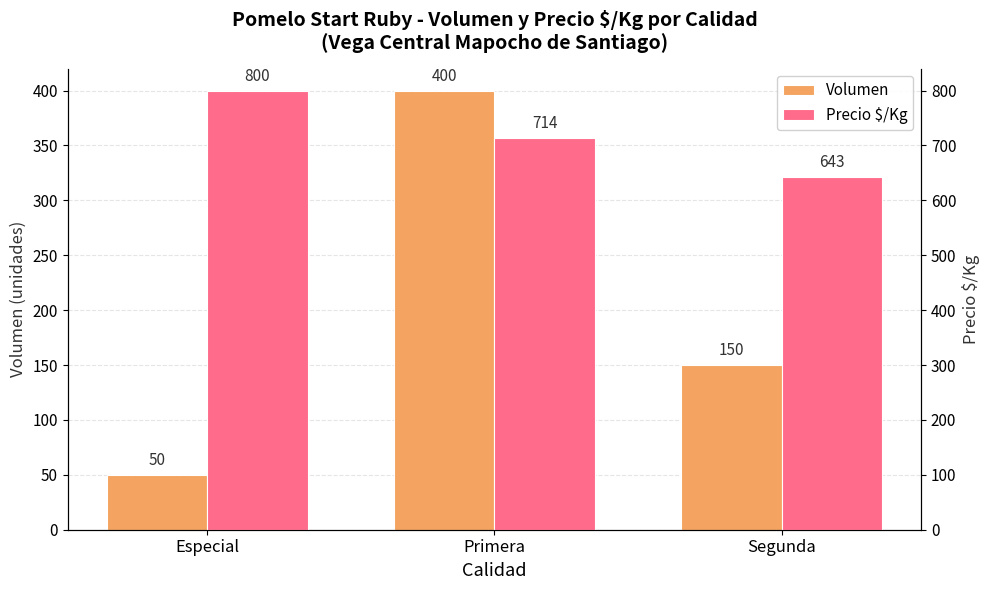

Are the bars grouped side by side (vs. stacked)?

Yes